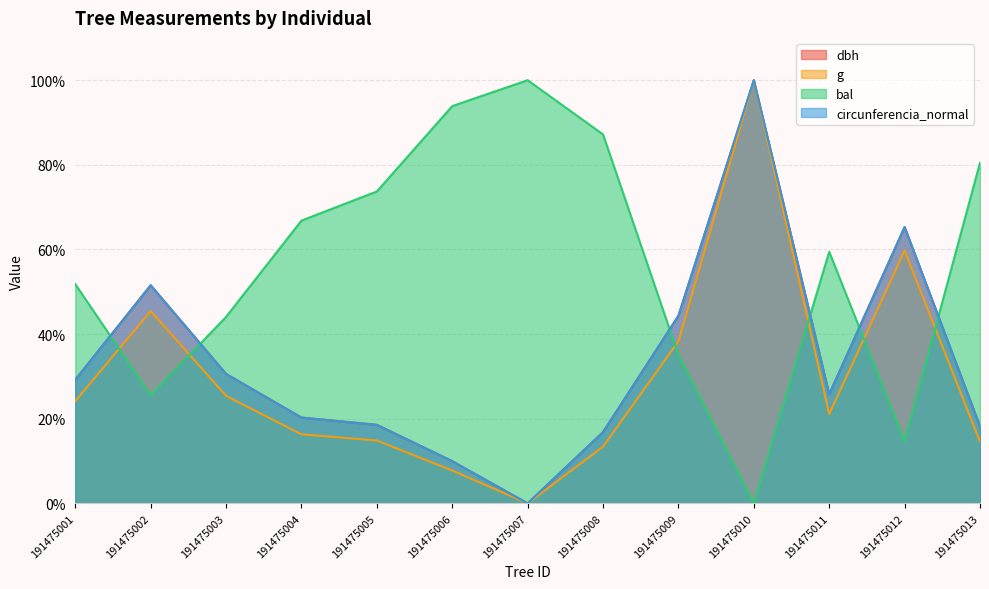

Which series has the largest total across all categories?

bal